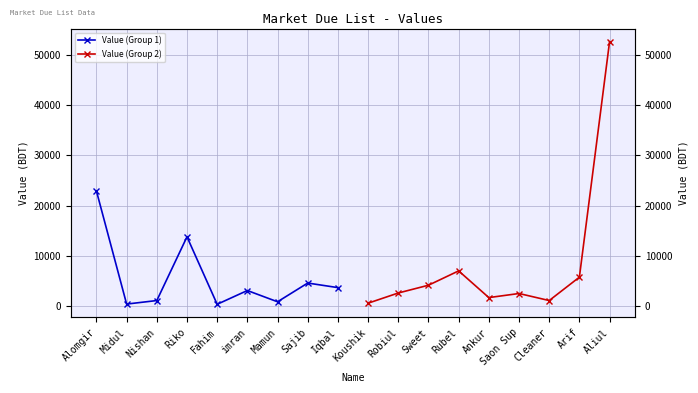

What is the label of the 3rd point from the left?

Nishan